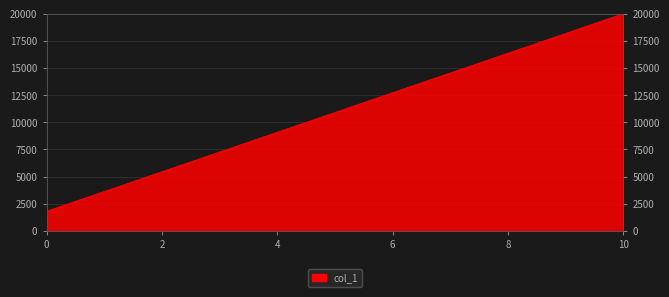

Count the number of values greater than 10909.

6